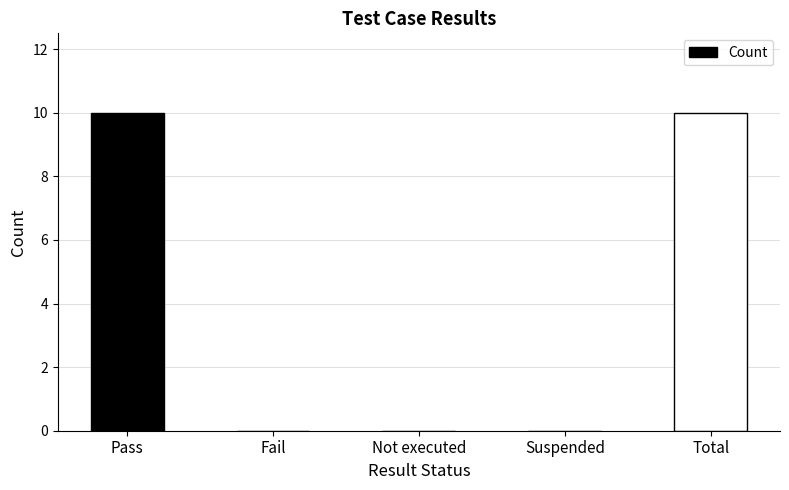

Reading right to left, list all the values displayed in this chart.

Total=10	Suspended=0	Not executed=0	Fail=0	Pass=10